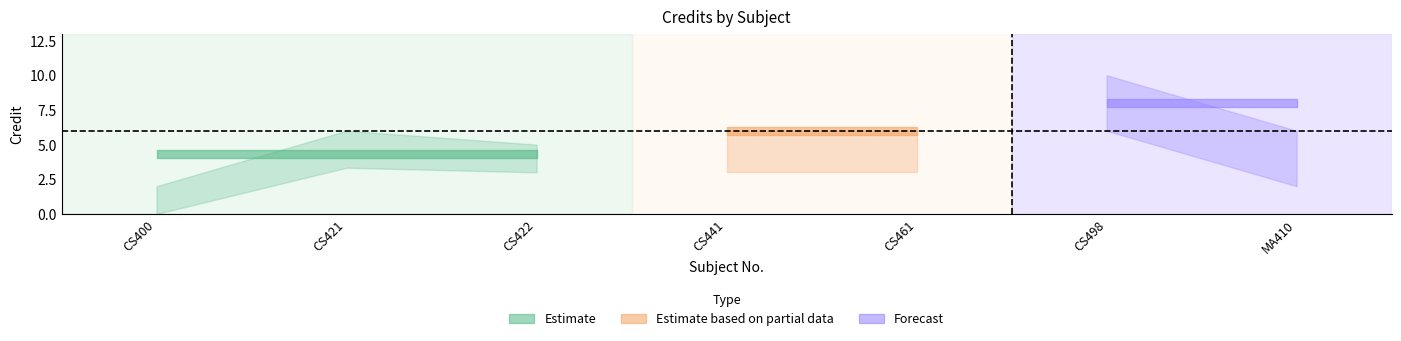

Approximately how many times larger is the value at CS421 compared to CS441?

1.0